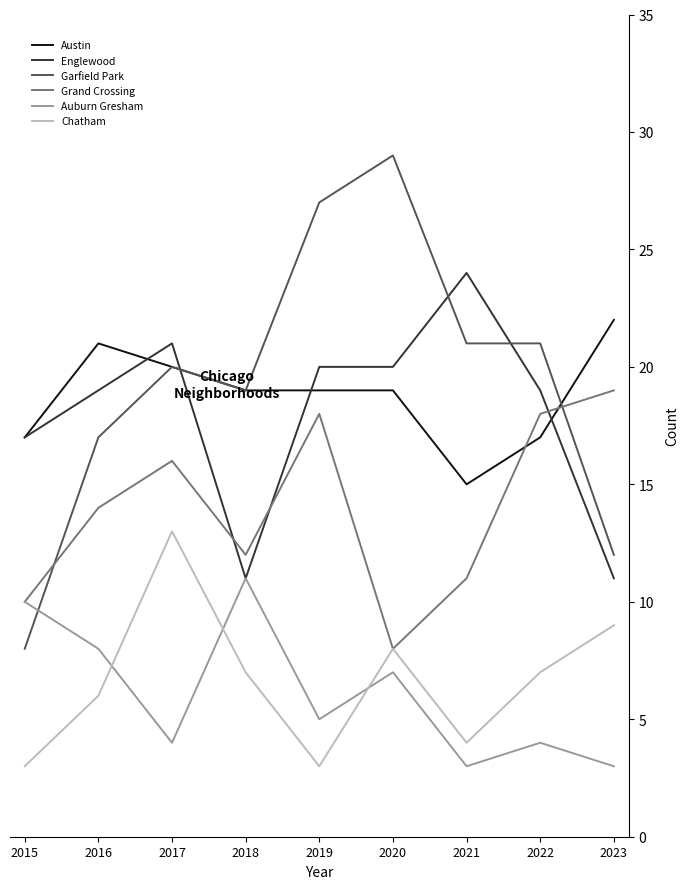

What is the difference between the second highest and second lowest values in the Austin series?

4